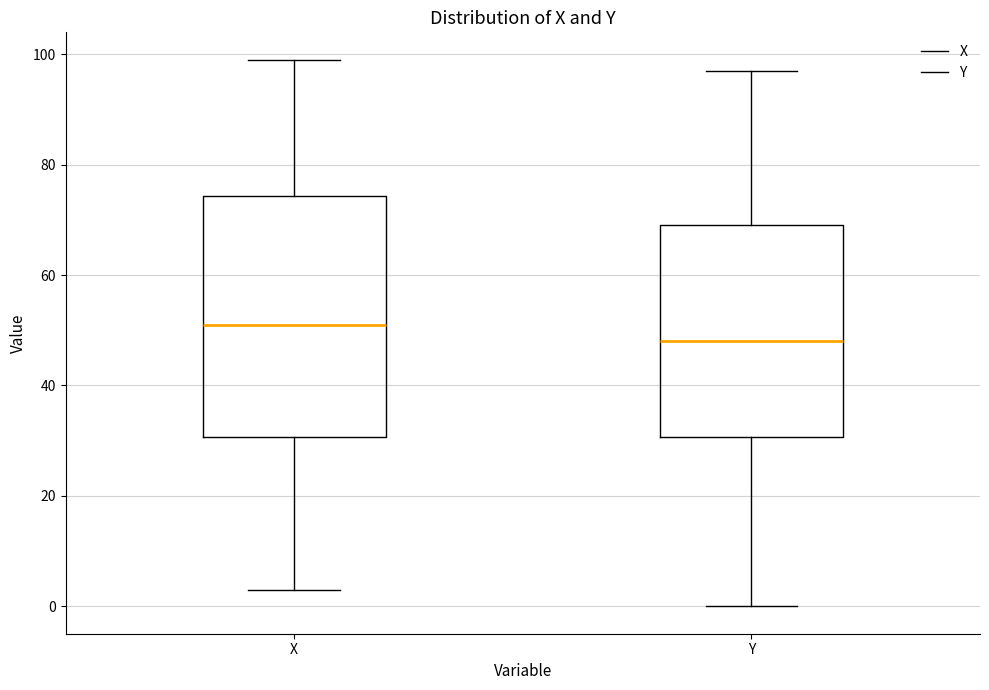

Which box's median line is the highest?

X